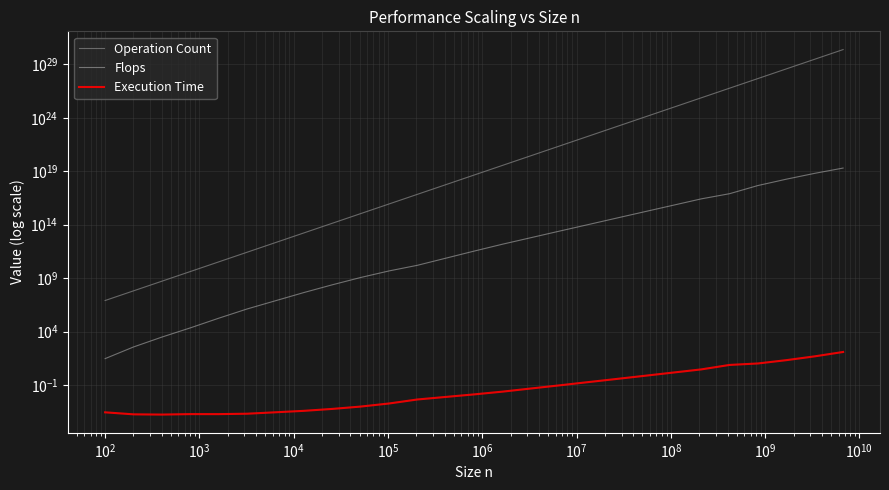

How many series are shown in this chart?

3